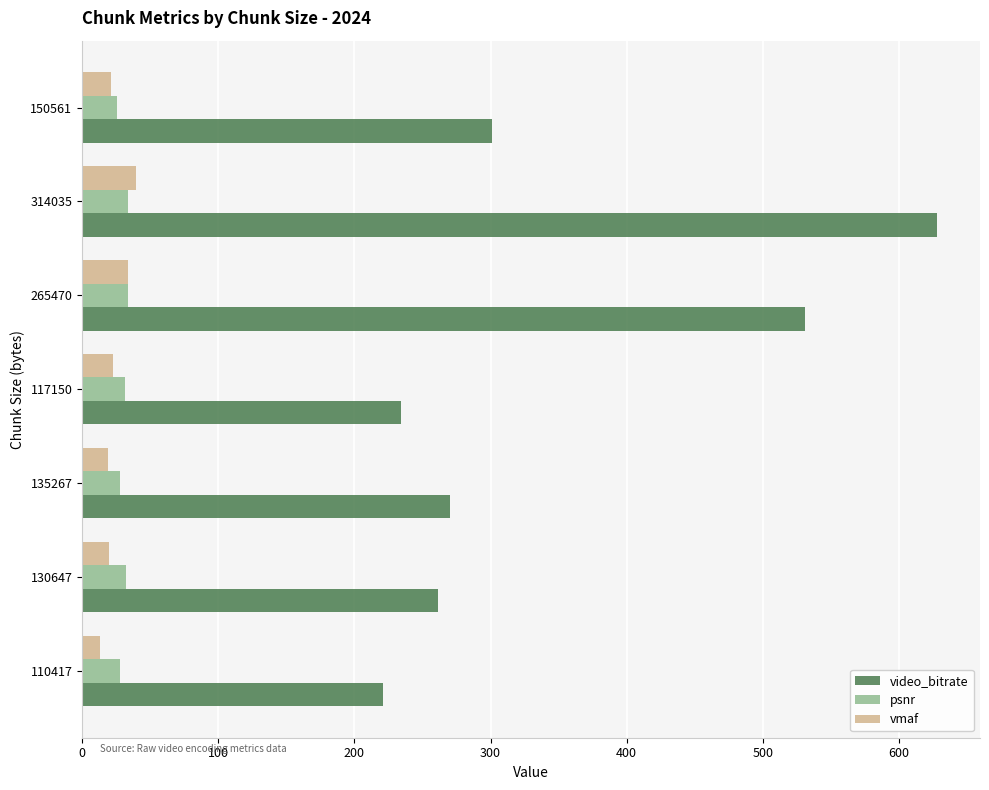

What is the spread (max minus min) of values at 117150?

211.3